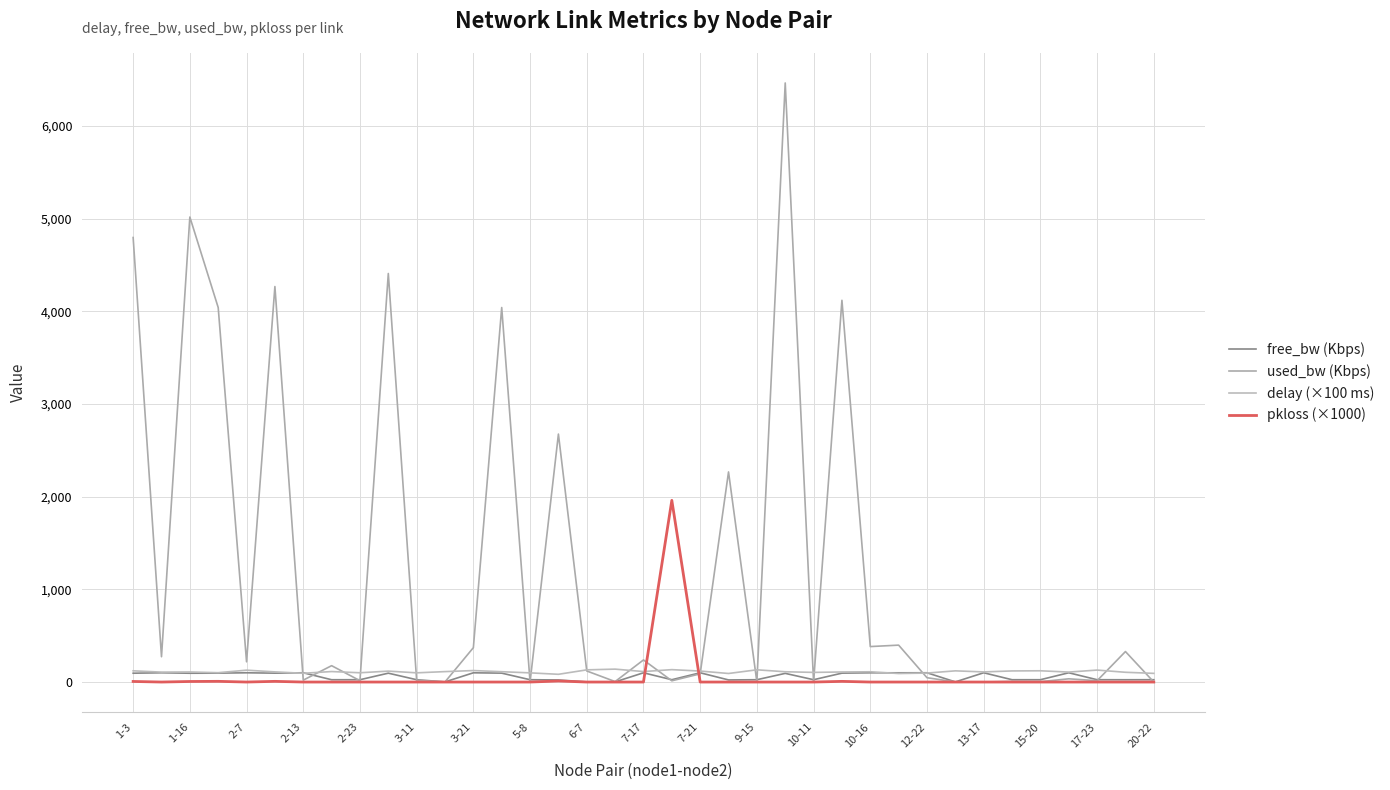

Does the chart display data point markers on the line(s)?

No